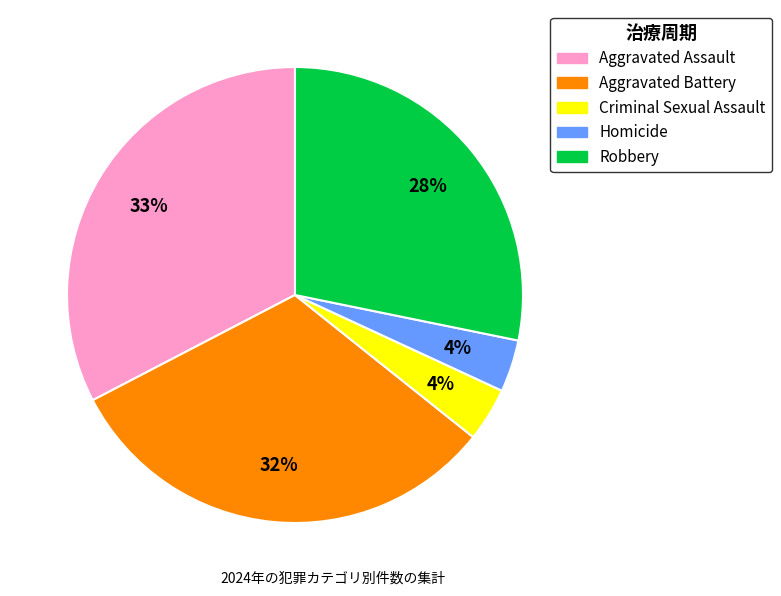

What percentage is the Homicide slice, to the nearest percent?

4%